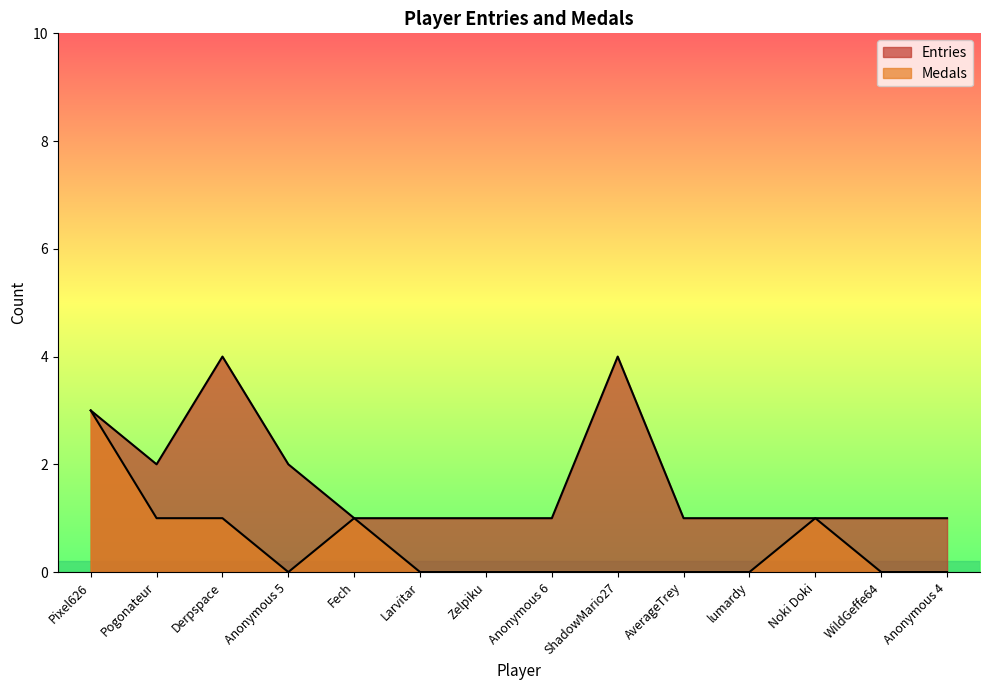

What is the average value of the Entries series?

2